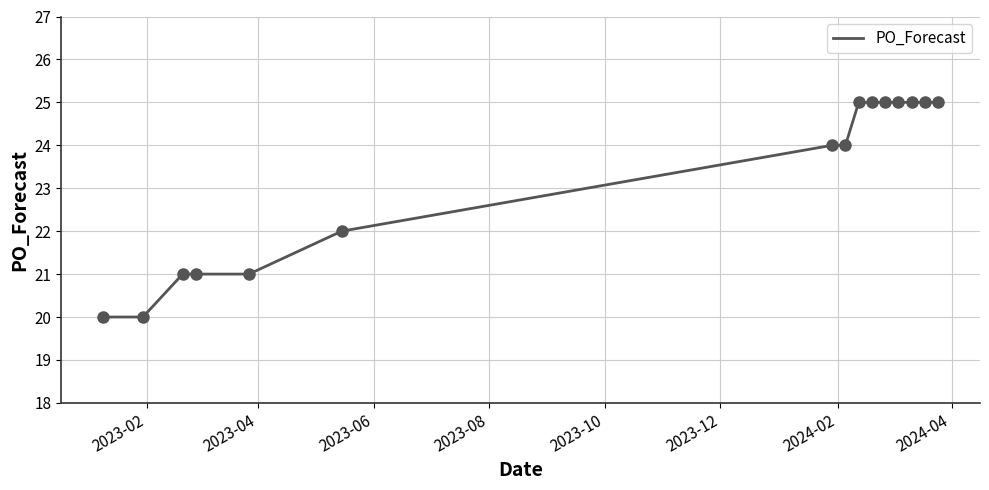

What is the difference between the maximum and minimum values?

5